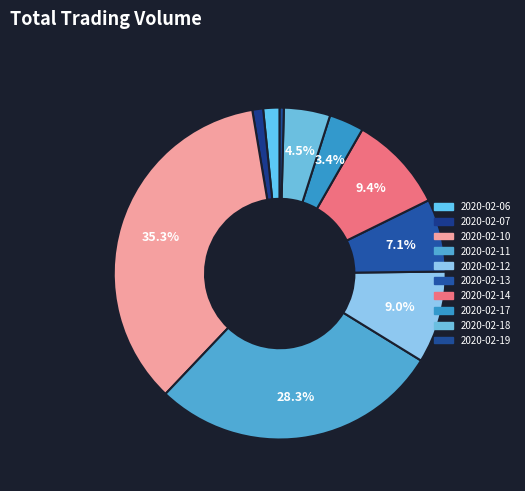

To the nearest percent, what is the average slice percentage?

10%